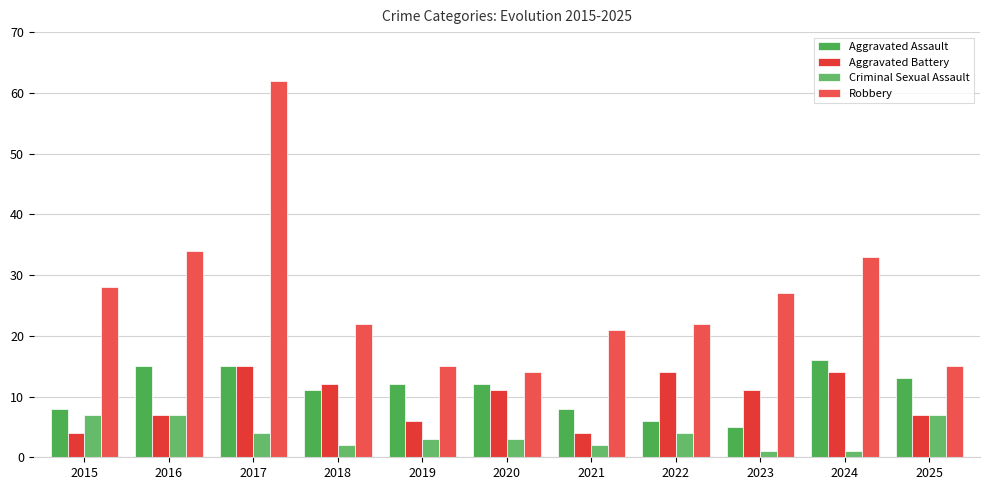

Between 2015 and 2019, which series saw the biggest shift?

Robbery